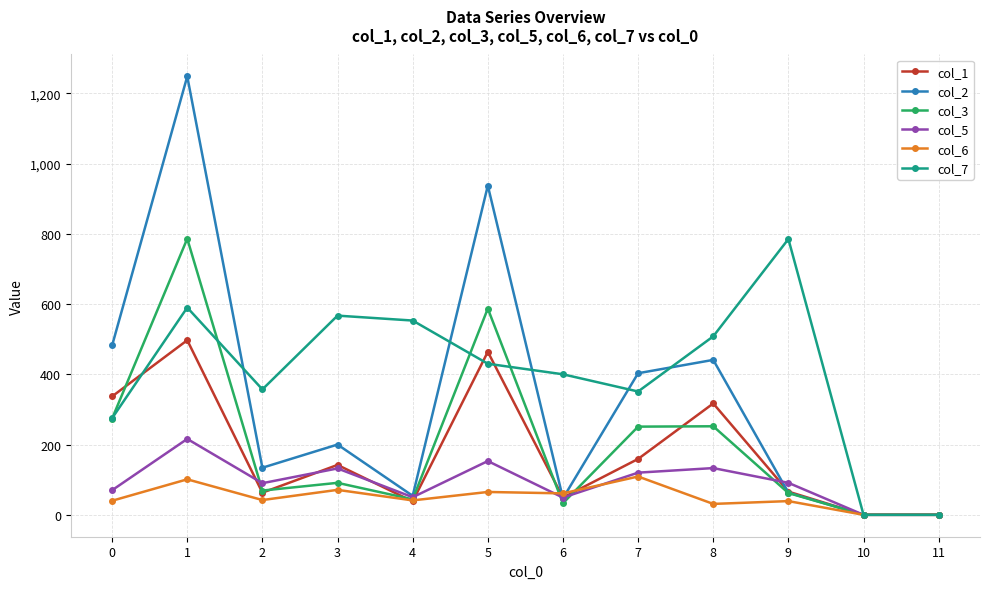

Which series has the largest total across all categories?

col_7